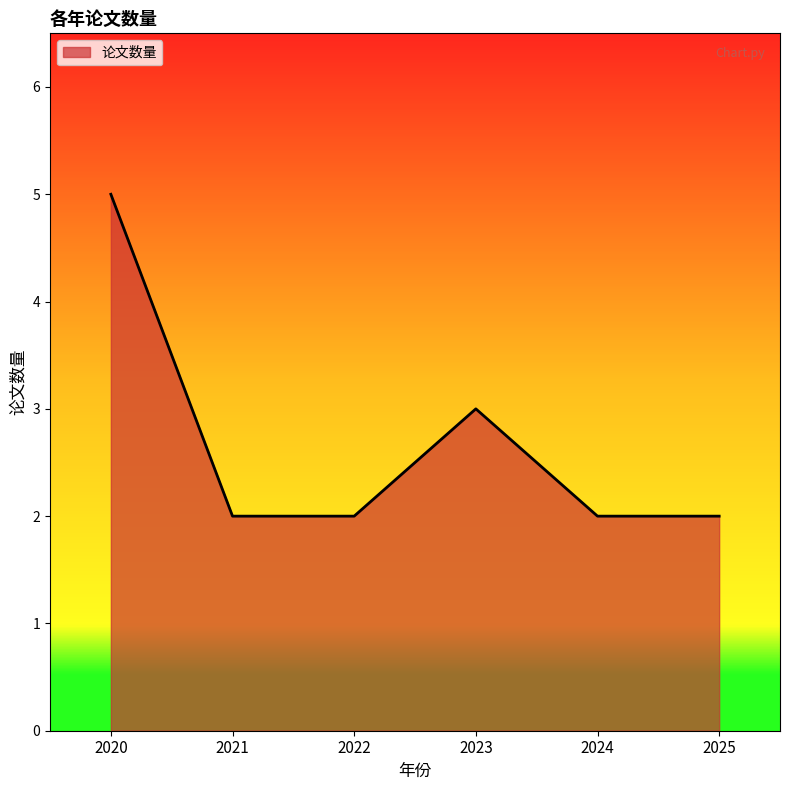

What value does the data have at 2023?

3